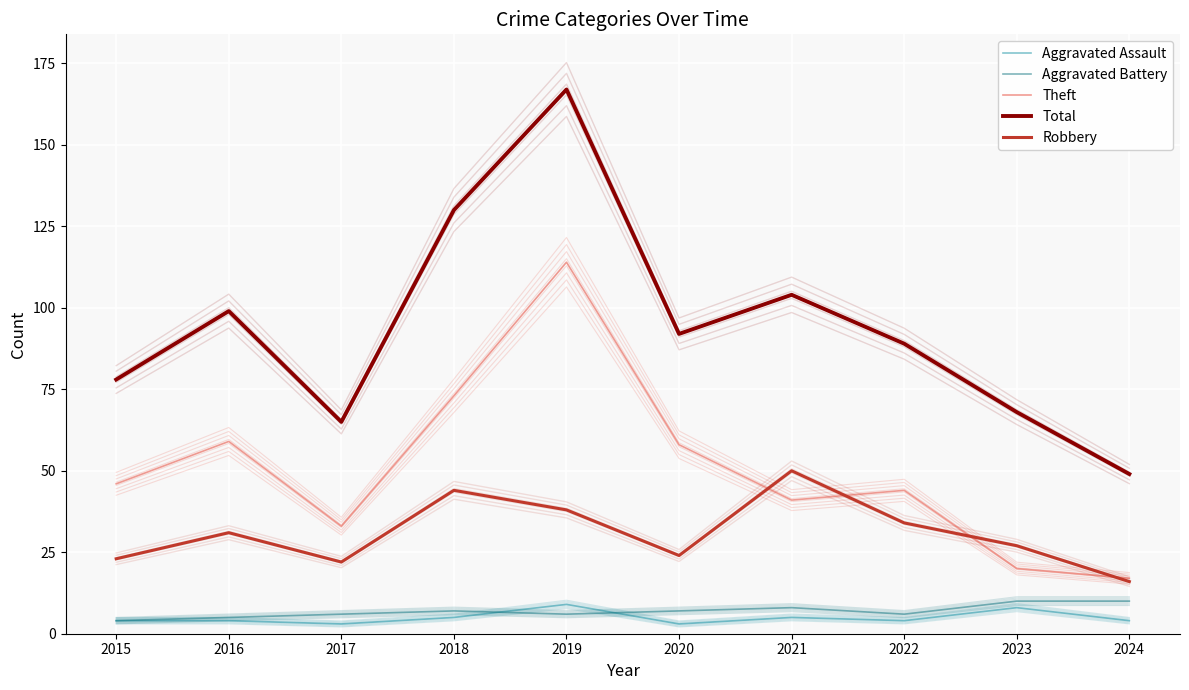

True or false: Total has a value of 29 at 2016.

False